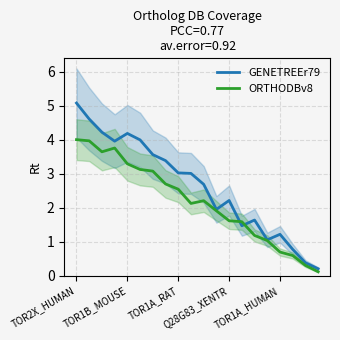

Which category has the highest value in the ORTHODBv8 series?

TOR2X_HUMAN